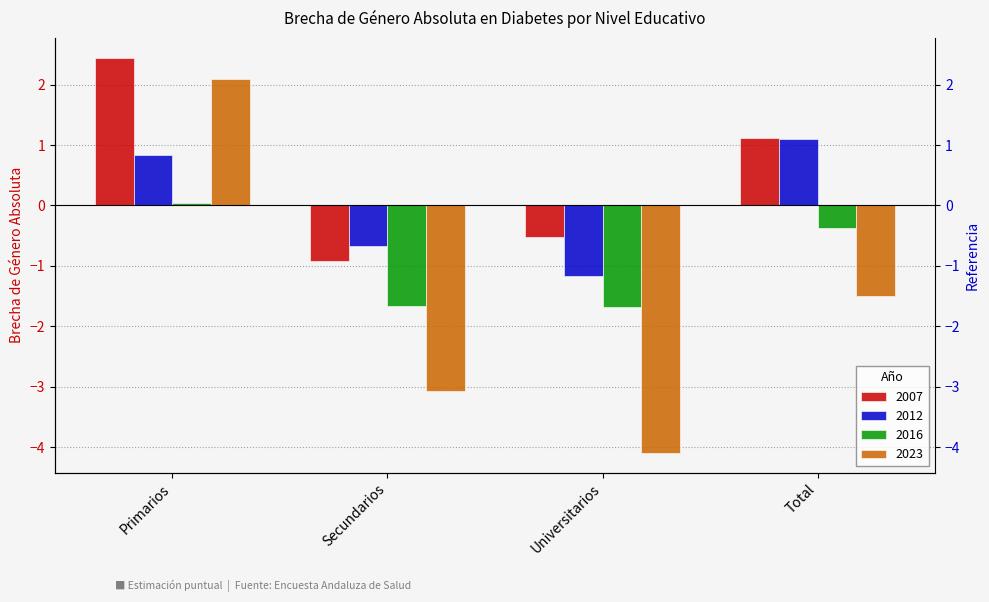

How many values in the 2012 series are below 0?

2